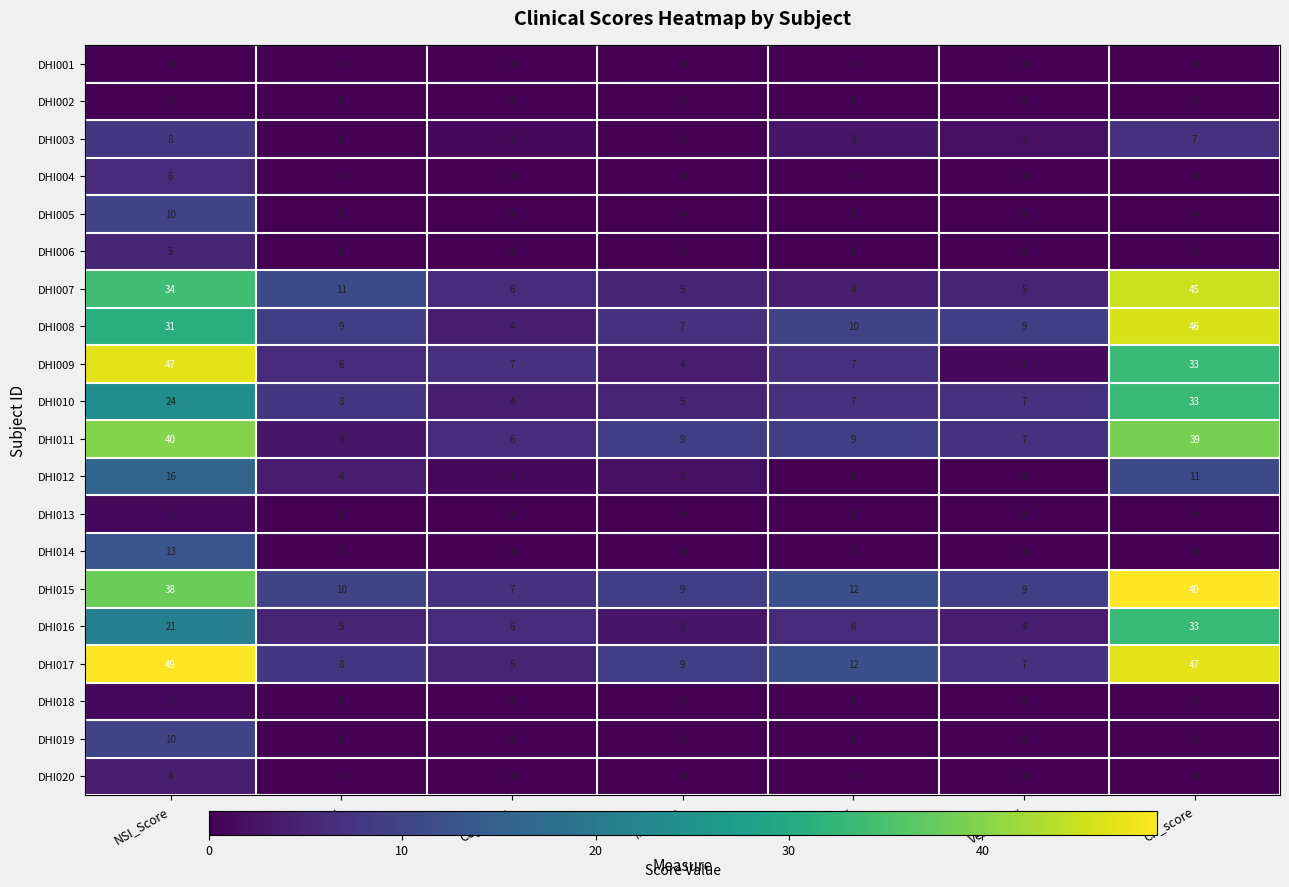

Which series changed the most between Migraine and Vestibular?

DHI009